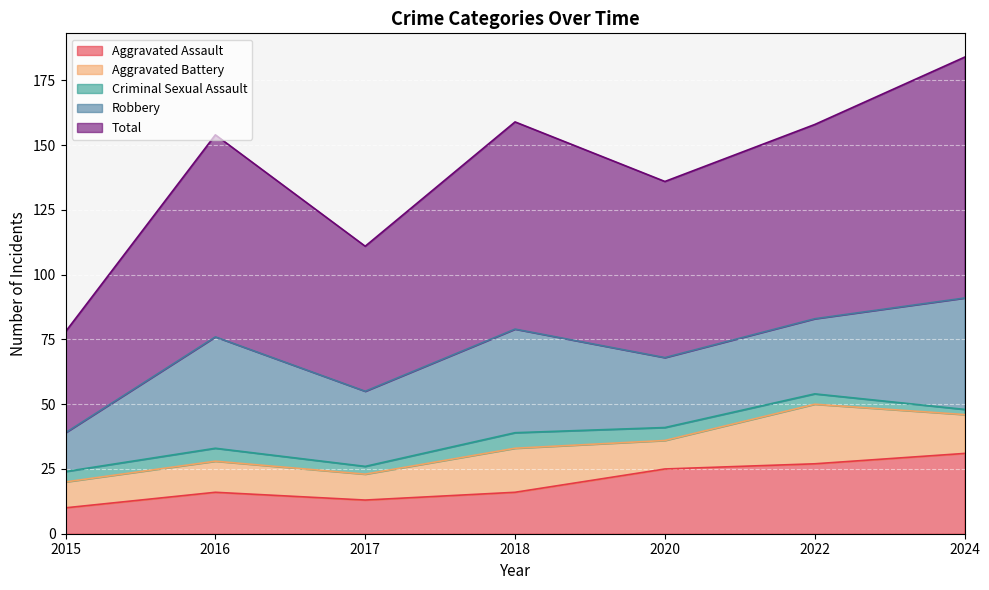

Reading left to right, transcribe all the data shown in this chart.

Aggravated Assault: 10	16	13	16	25	27	31
Aggravated Battery: 10	12	10	17	11	23	15
Criminal Sexual Assault: 4	5	3	6	5	4	2
Robbery: 15	43	29	40	27	29	43
Total: 39	78	56	80	68	75	93